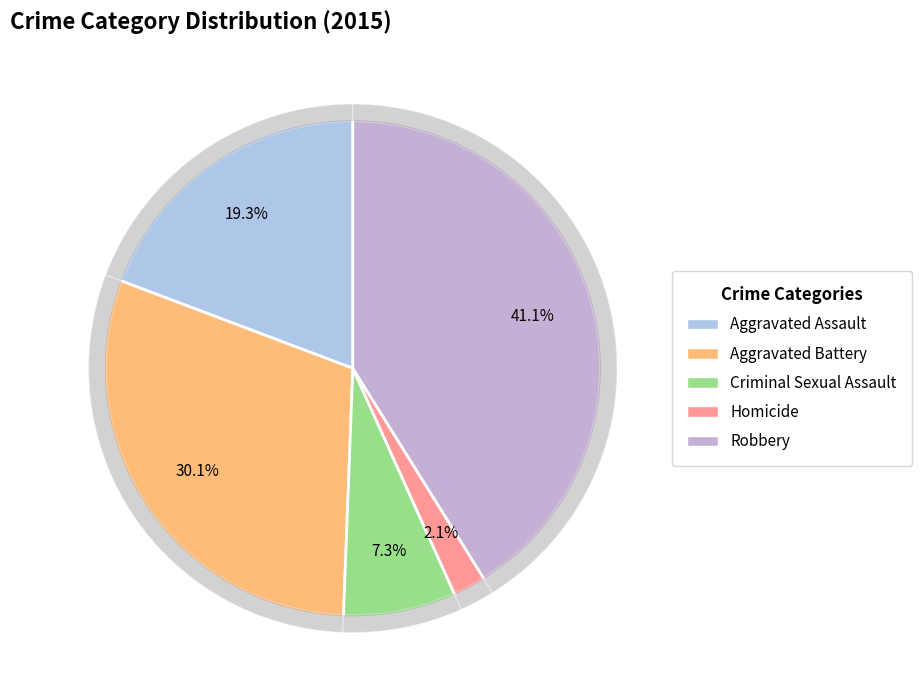

Is Robbery the majority of the pie?

No